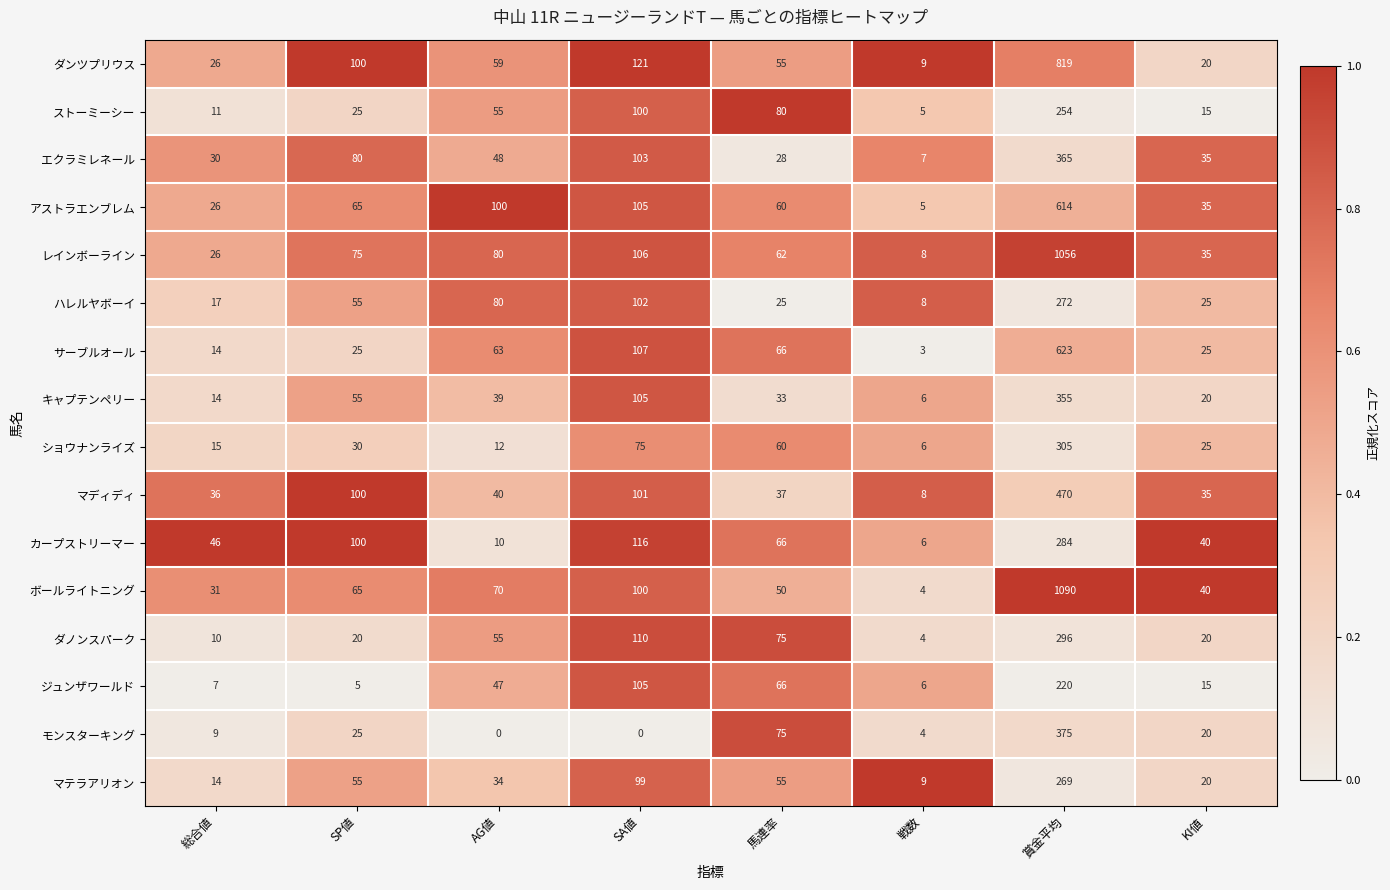

The レインボーライン series shows 75 at SP値. True or false?

True